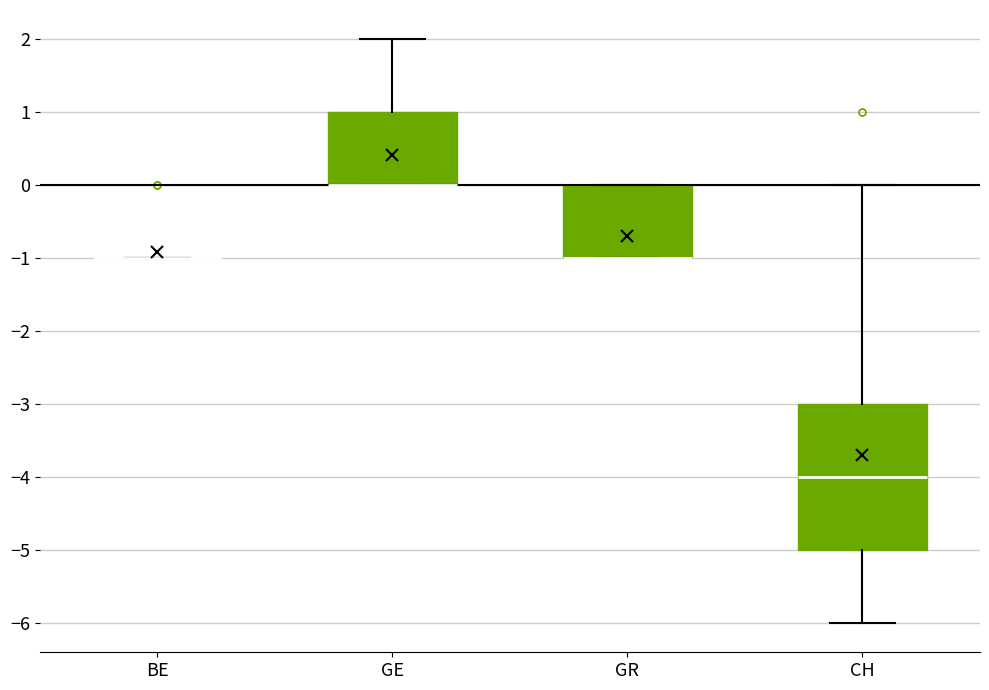

Reading left to right, read every box against the y-axis: the position of its median line, the range the box covers, and the ends of its whiskers. The values are not printed on the chart, so give them approximately, as read against the axis.

BE: box collapsed to a line at -1, whiskers -1 to -1
GE: median 0 (drawn on the box's lower edge), box 0 to 1, whiskers 0 to 2
GR: median -1 (drawn on the box's lower edge), box -1 to 0, whiskers -1 to 0
CH: median -4, box -5 to -3, whiskers -6 to 0